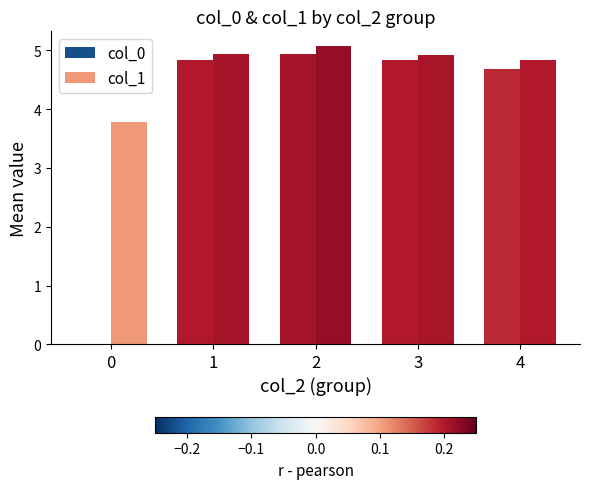

Rank the categories by col_0 value from lowest to highest.

0, 4, 1, 3, 2